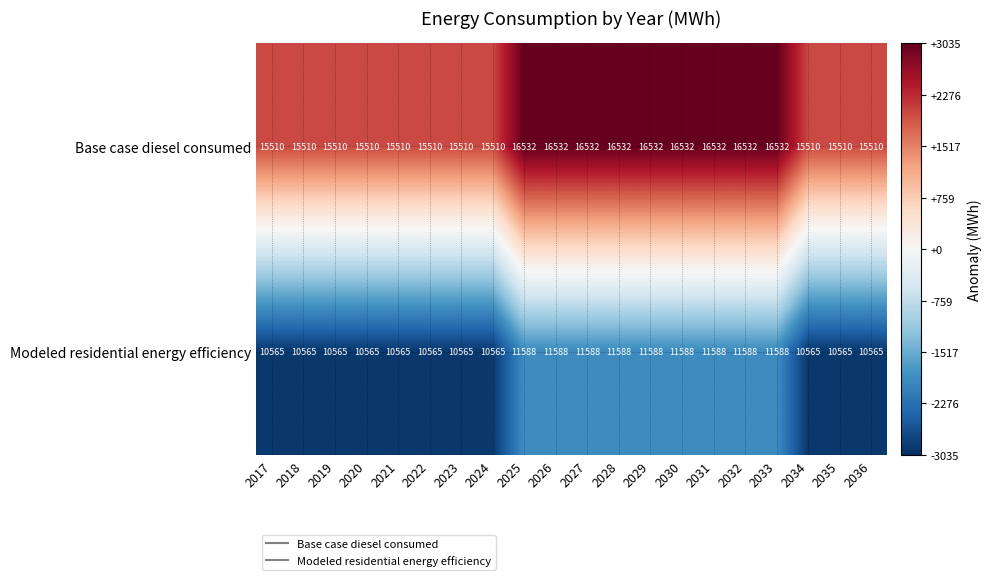

At how many categories does at least one series exceed 12654?

20